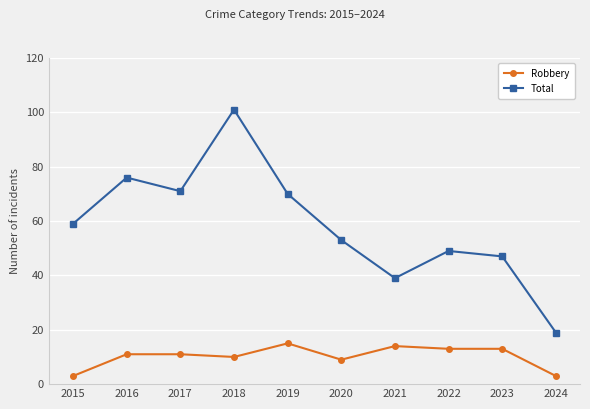

What is the sum of all Total values?

584